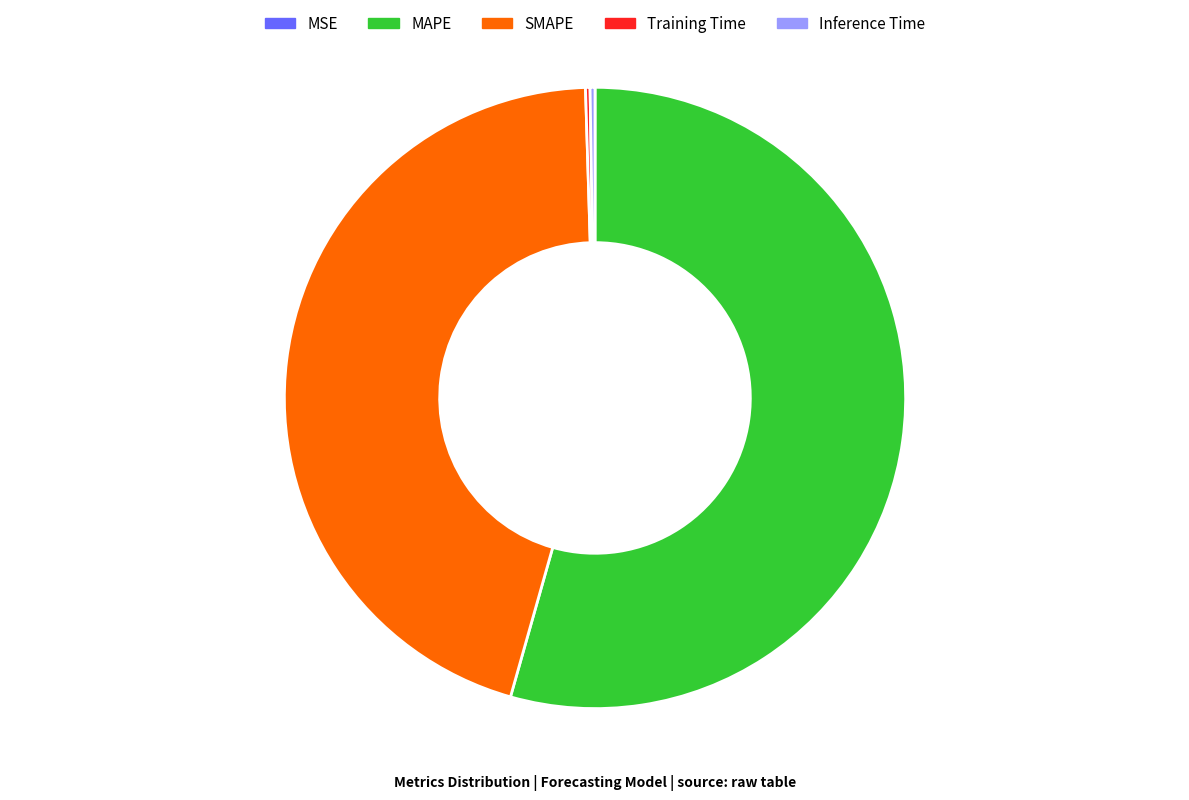

What is the largest slice in the pie chart?

MAPE